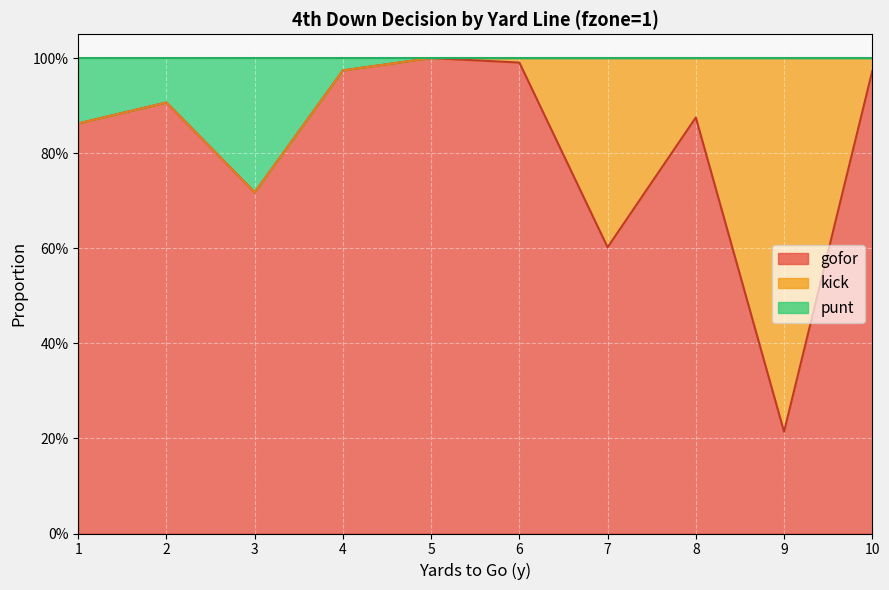

What are all the series names shown in the legend?

gofor, kick, punt